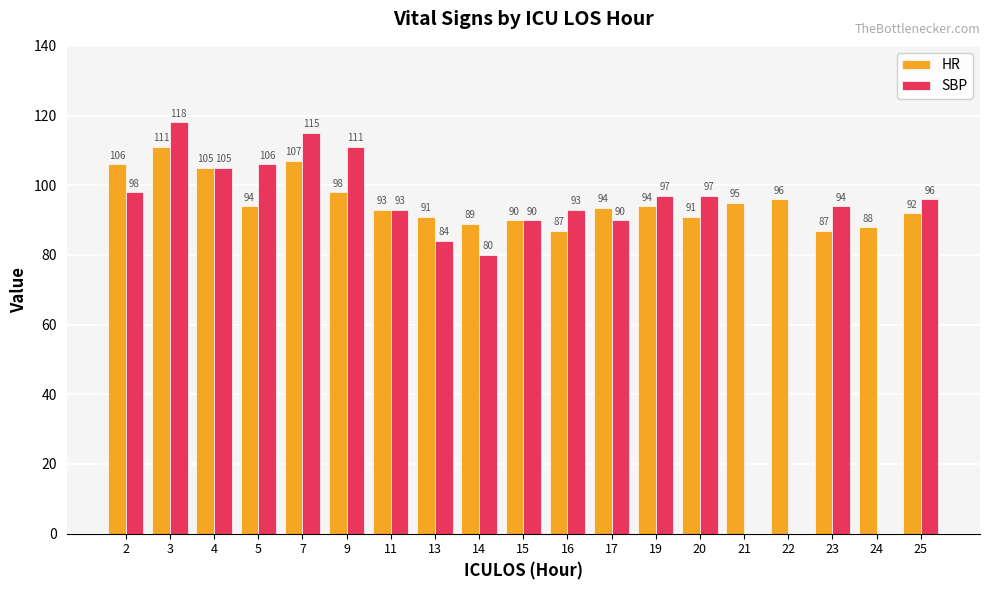

What is the sum of all SBP values?

1567.0